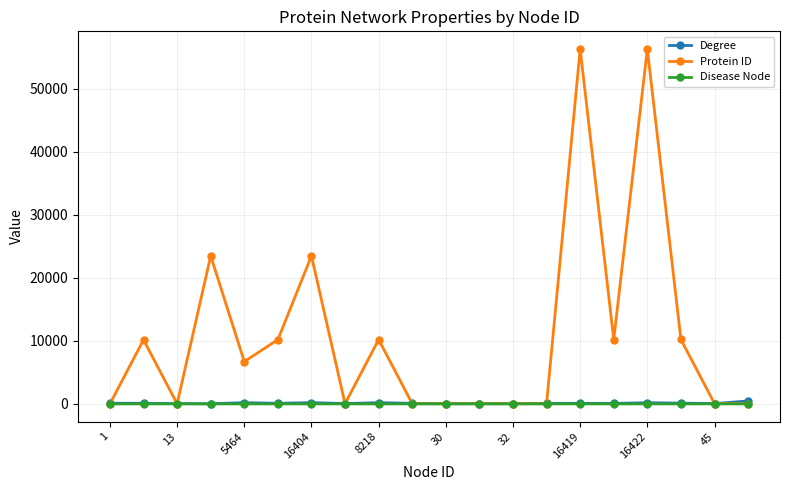

True or false: Degree and Disease Node cross at least once.

False